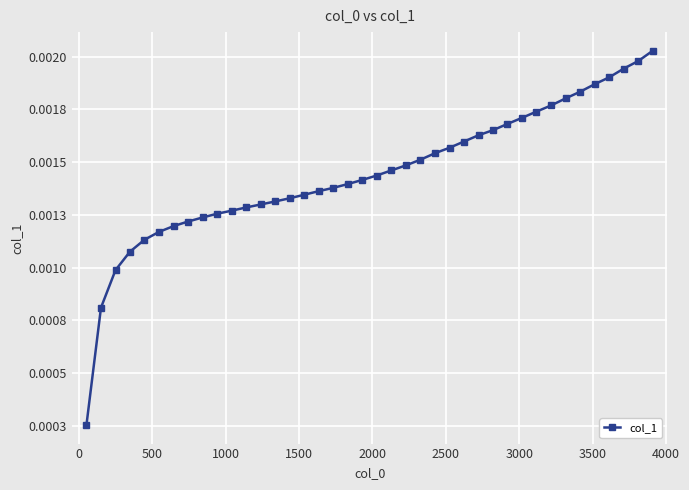

Is this an area chart (filled region under the line)?

No